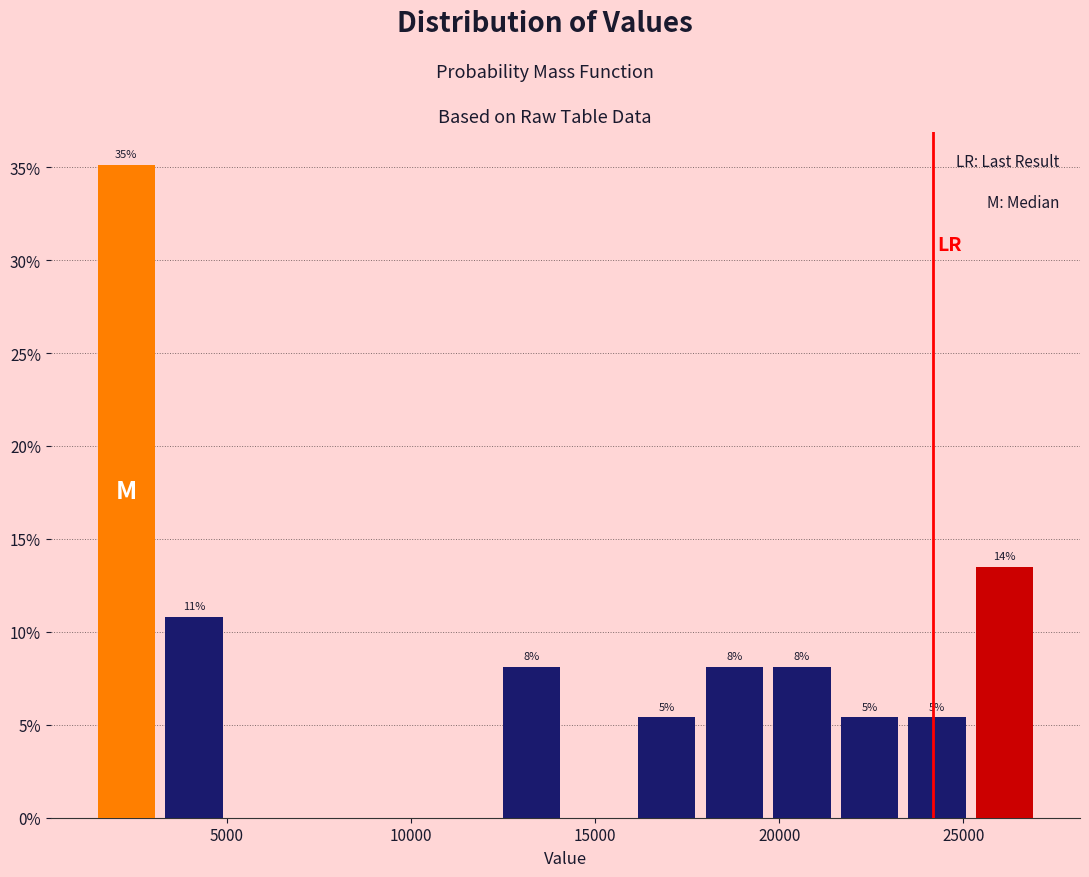

Around what value on the x-axis is the tallest bar? Give the approximate position of its centre, as read against the axis.

2500